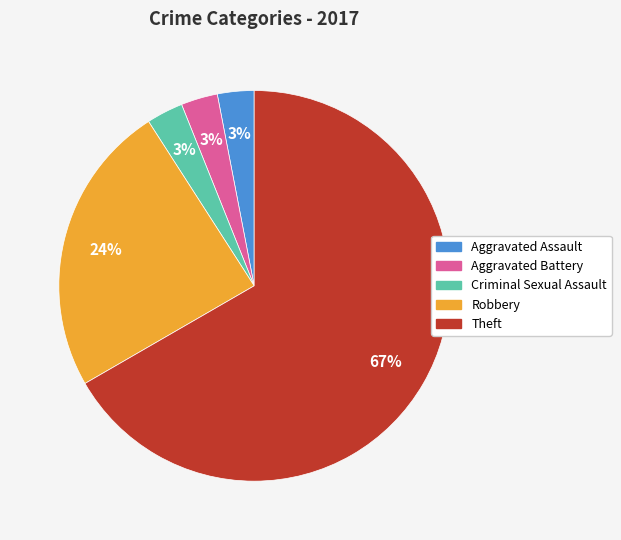

To the nearest percent, what percentage of the pie is Criminal Sexual Assault?

3%